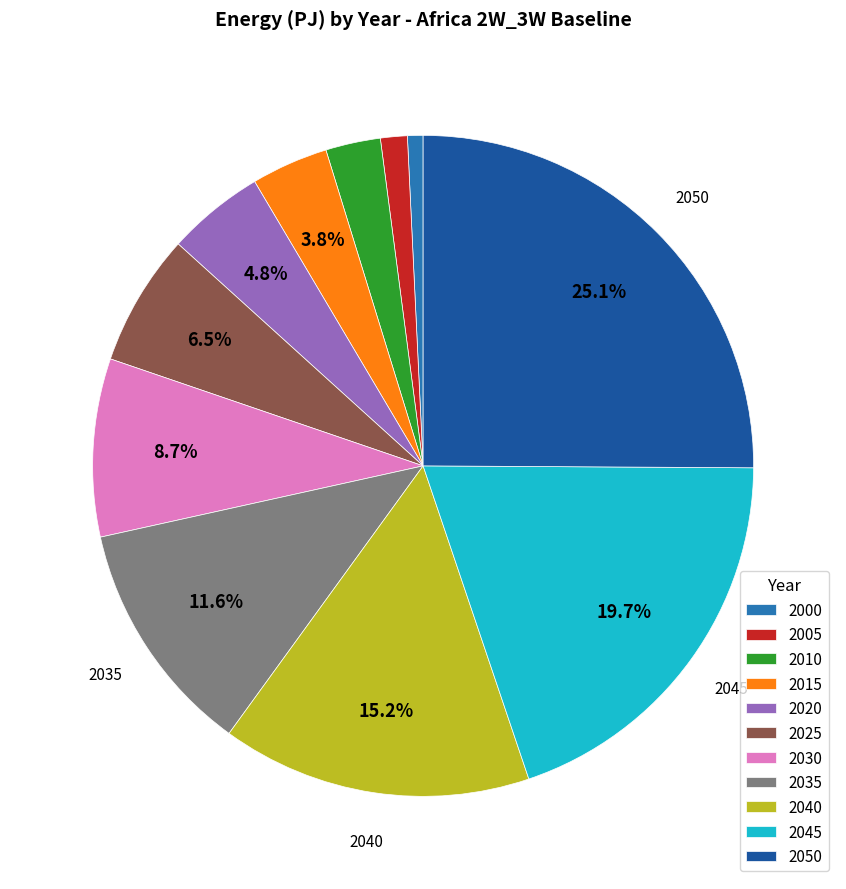

Does 2025 account for over 50% of the chart?

No